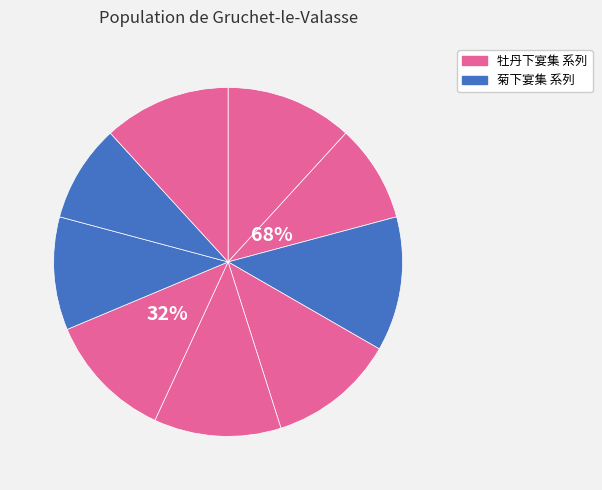

What is the largest slice in the pie chart?

牡丹下宴集